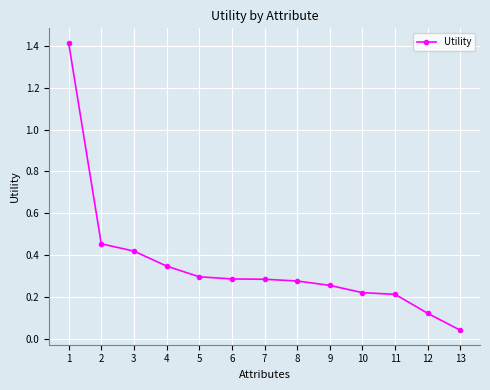

True or false: the data shows 0.1 at 10.

False